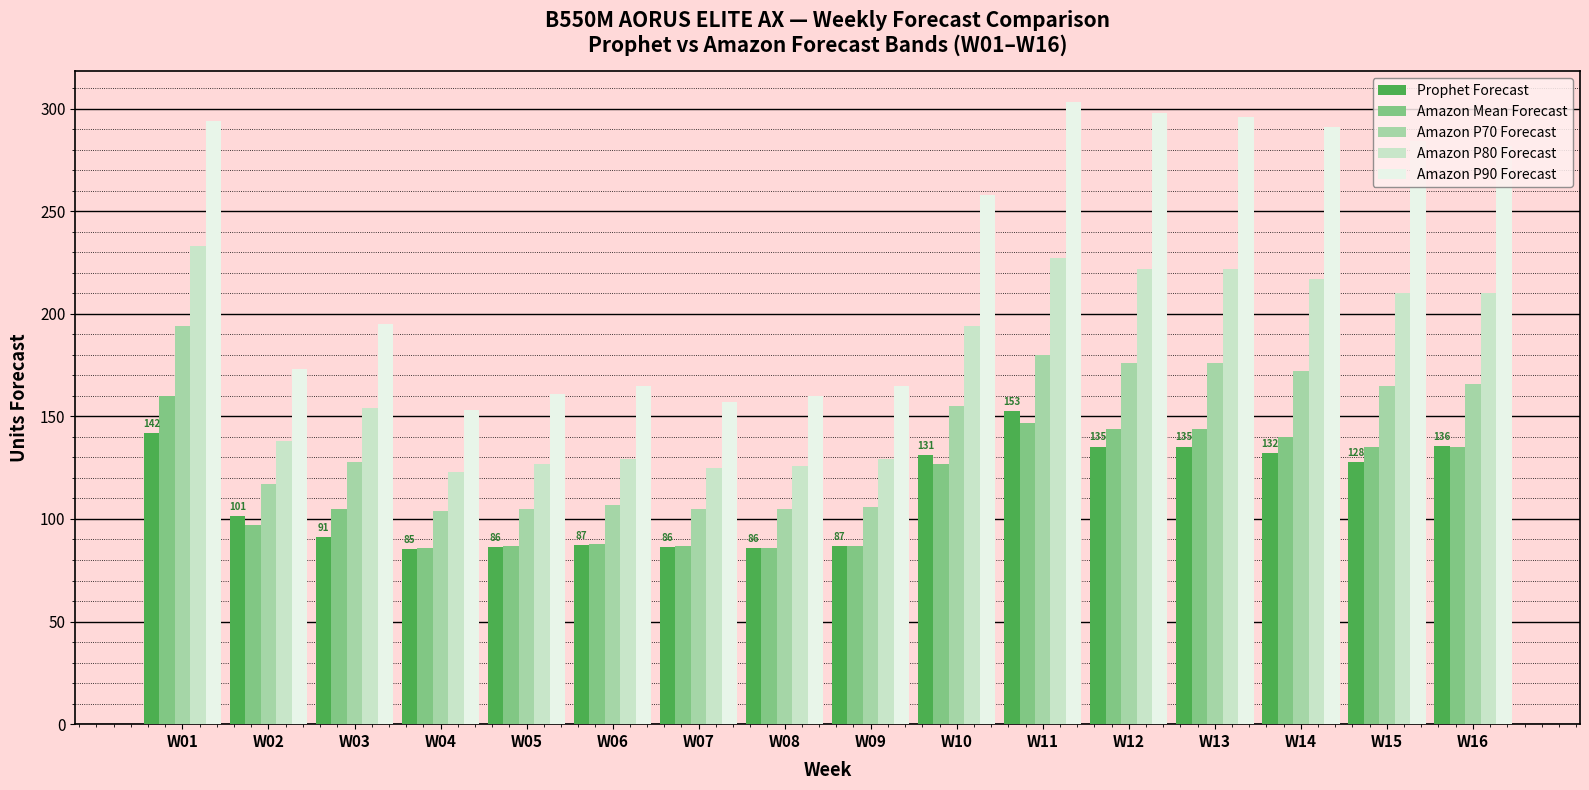

What is the difference between the maximum and second lowest values in the Amazon P80 Forecast series?

108.0